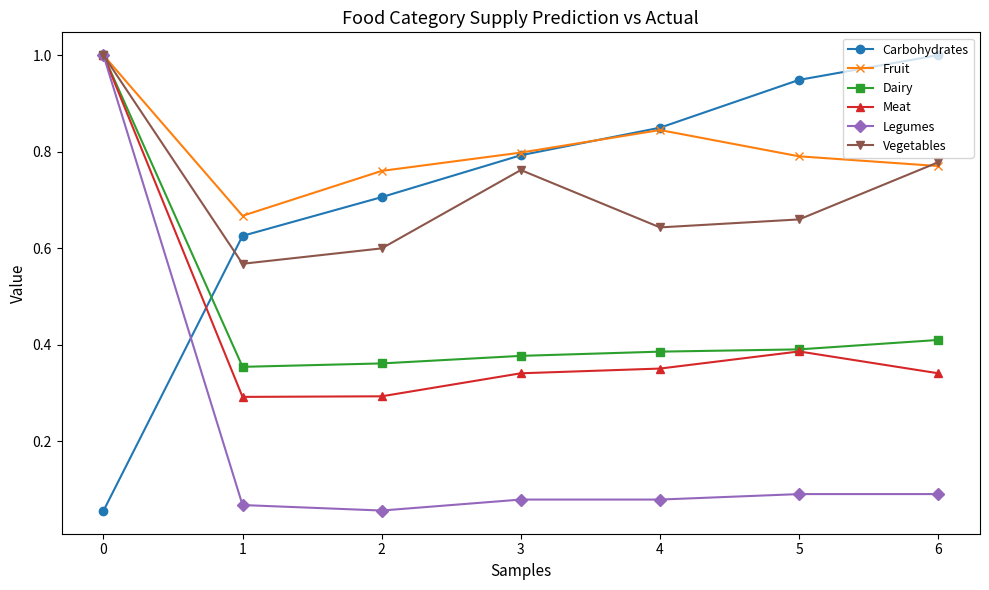

Rank the categories by Carbohydrates value from lowest to highest.

0, 1, 2, 3, 4, 5, 6